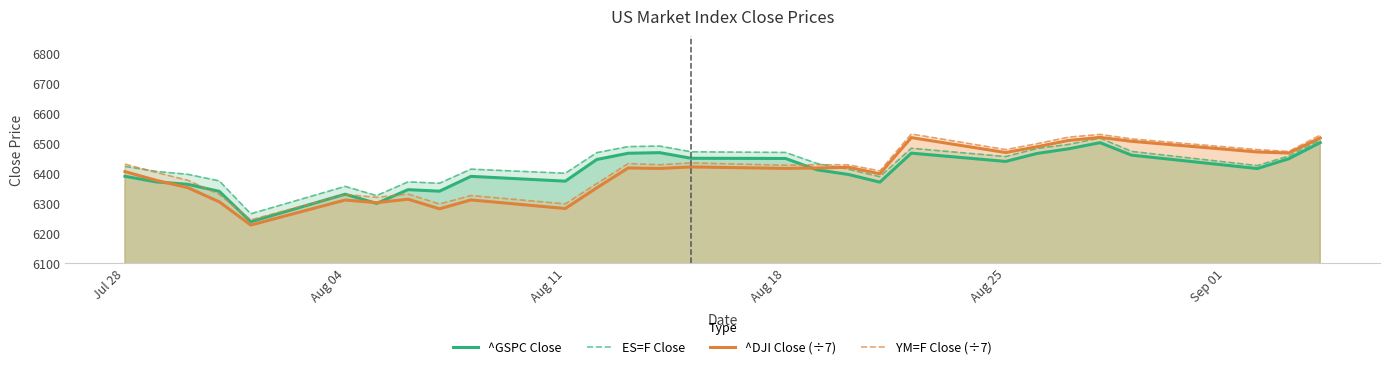

What is the minimum value shown in the chart?

6226.9